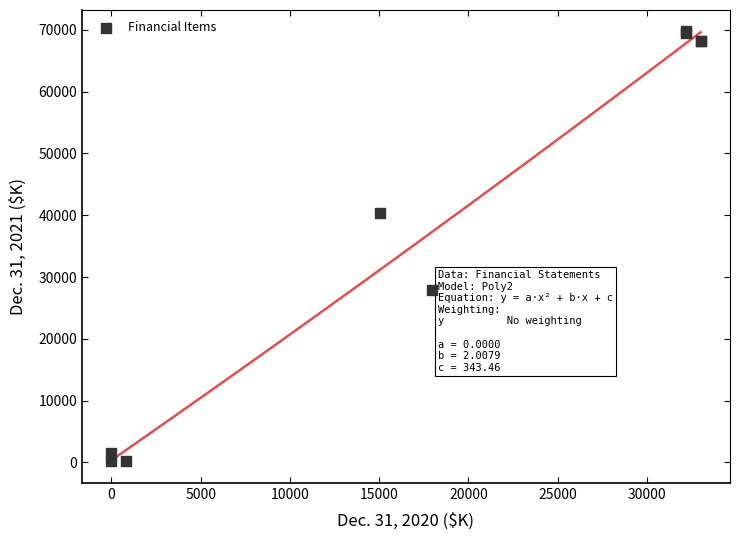

What Y value in the scatter plot is closest to 34954?

40391